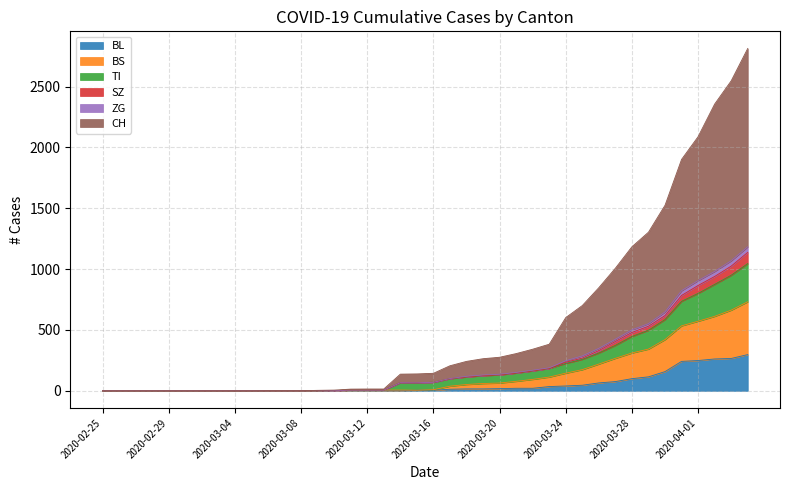

Does the chart display data point markers on the line(s)?

No